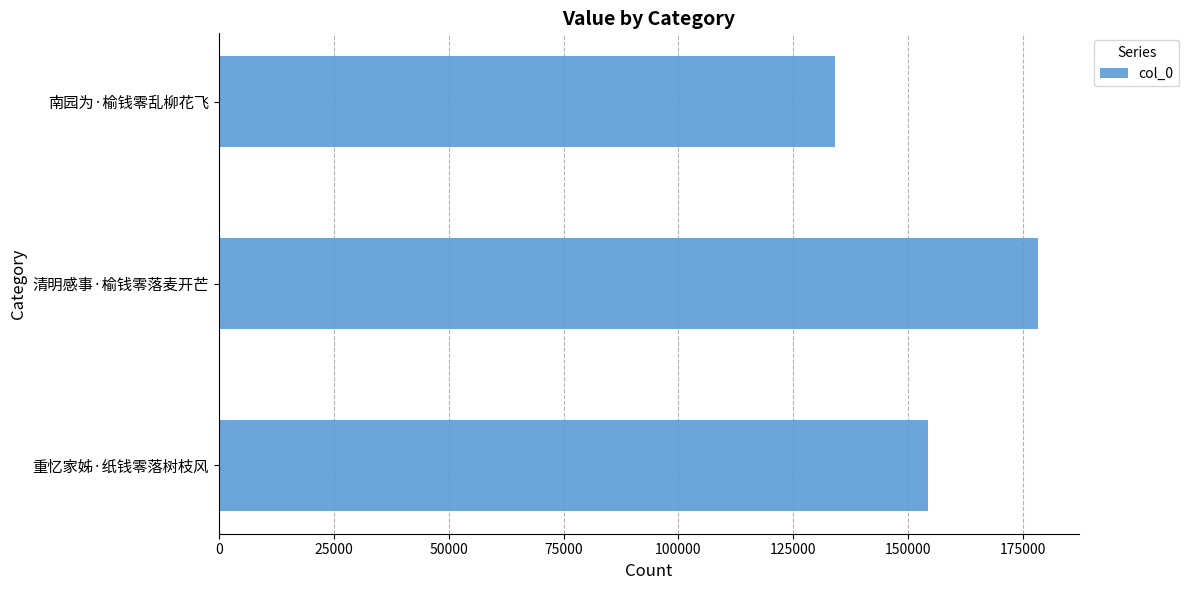

What is the sum of all values?

466527